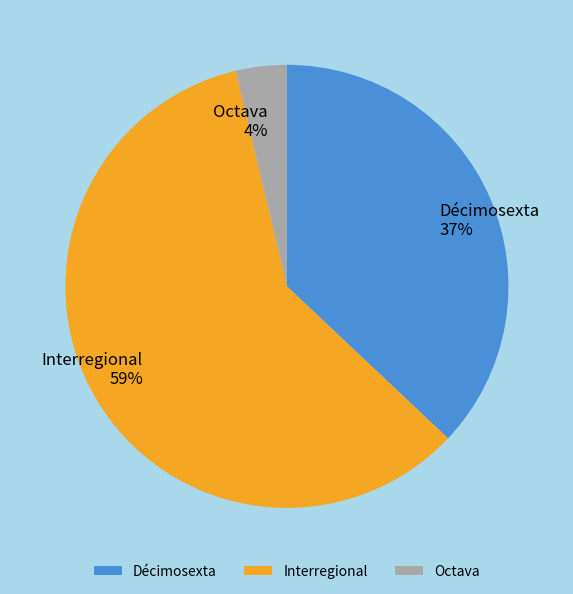

To the nearest percent, what is the average slice percentage?

33%